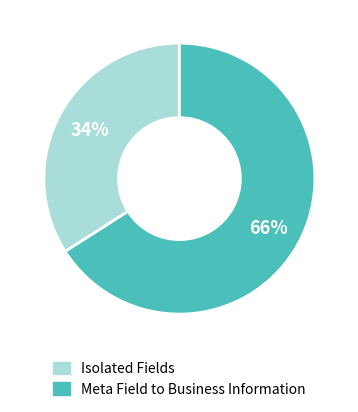

How many segments does this pie chart have?

2